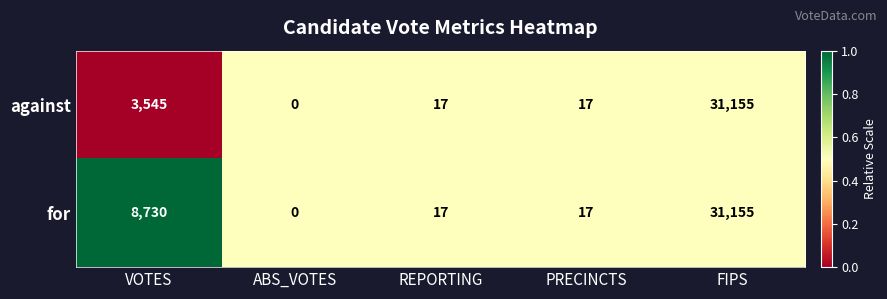

What is the sum of all against values?

34734